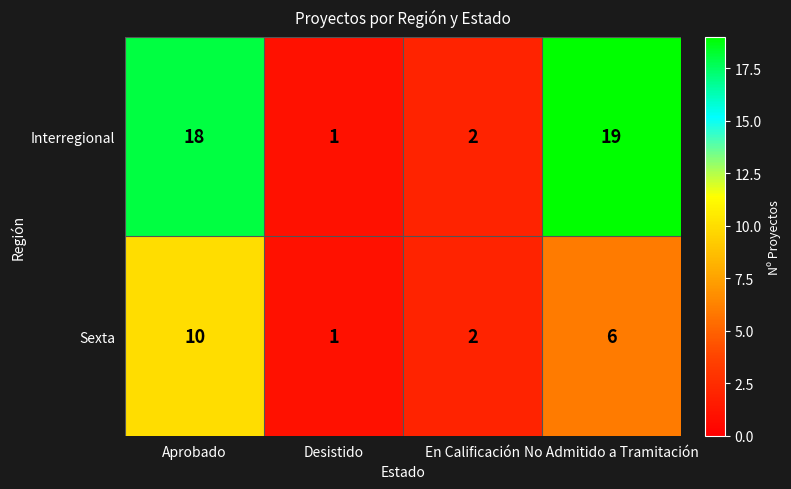

What is the maximum value for Sexta?

10